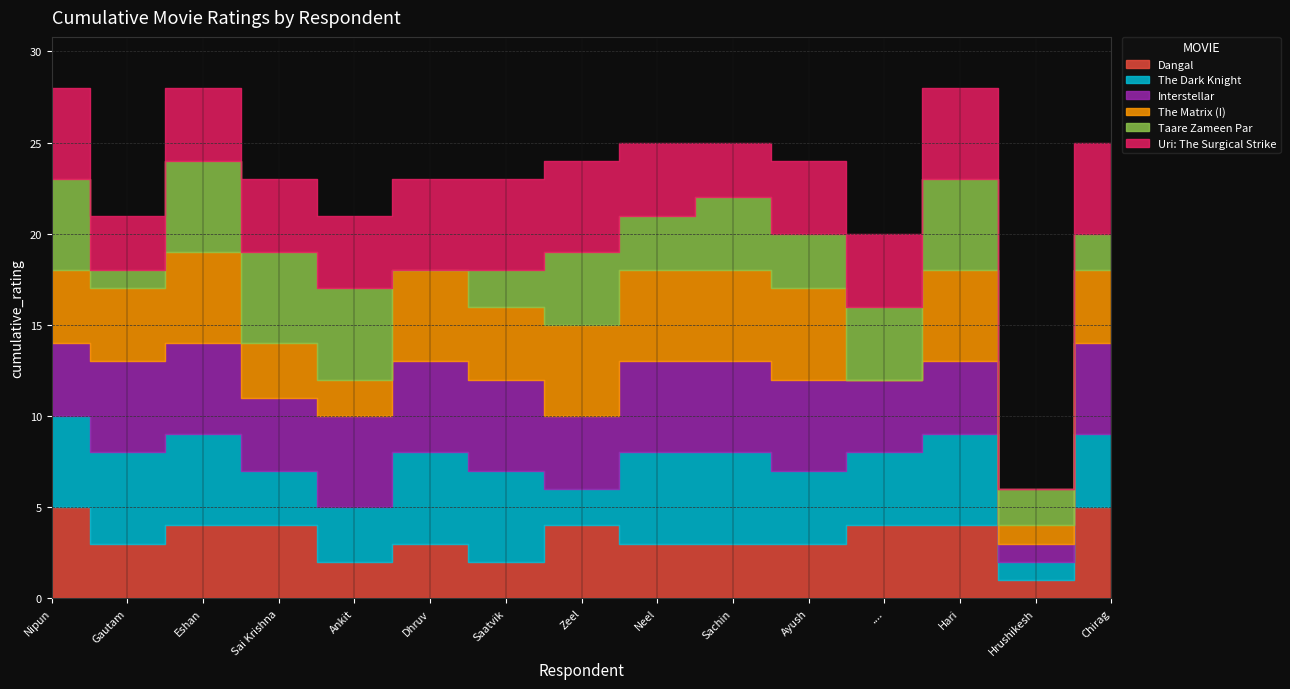

At which category does The Dark Knight reach its first local valley?

Zeel